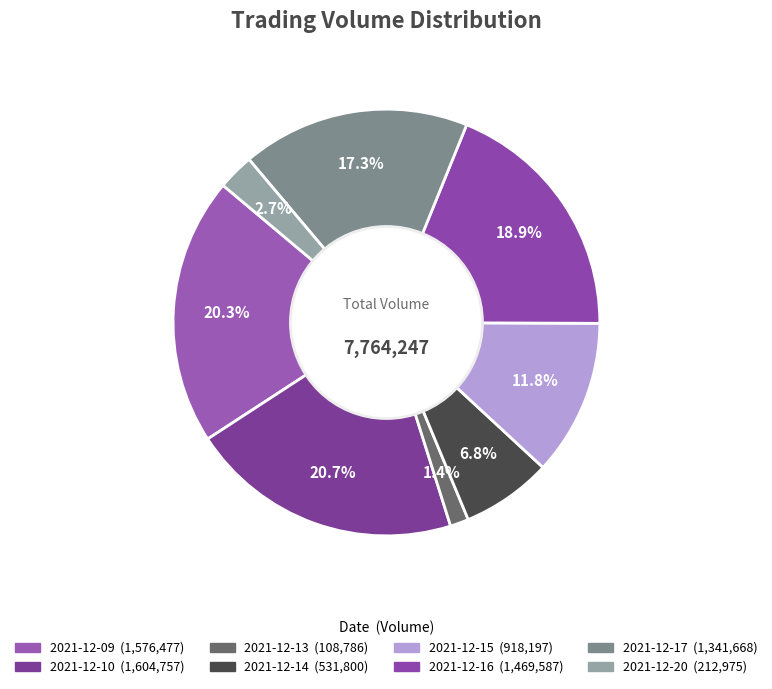

How much of the chart is everything except 2021-12-17?

82.7%